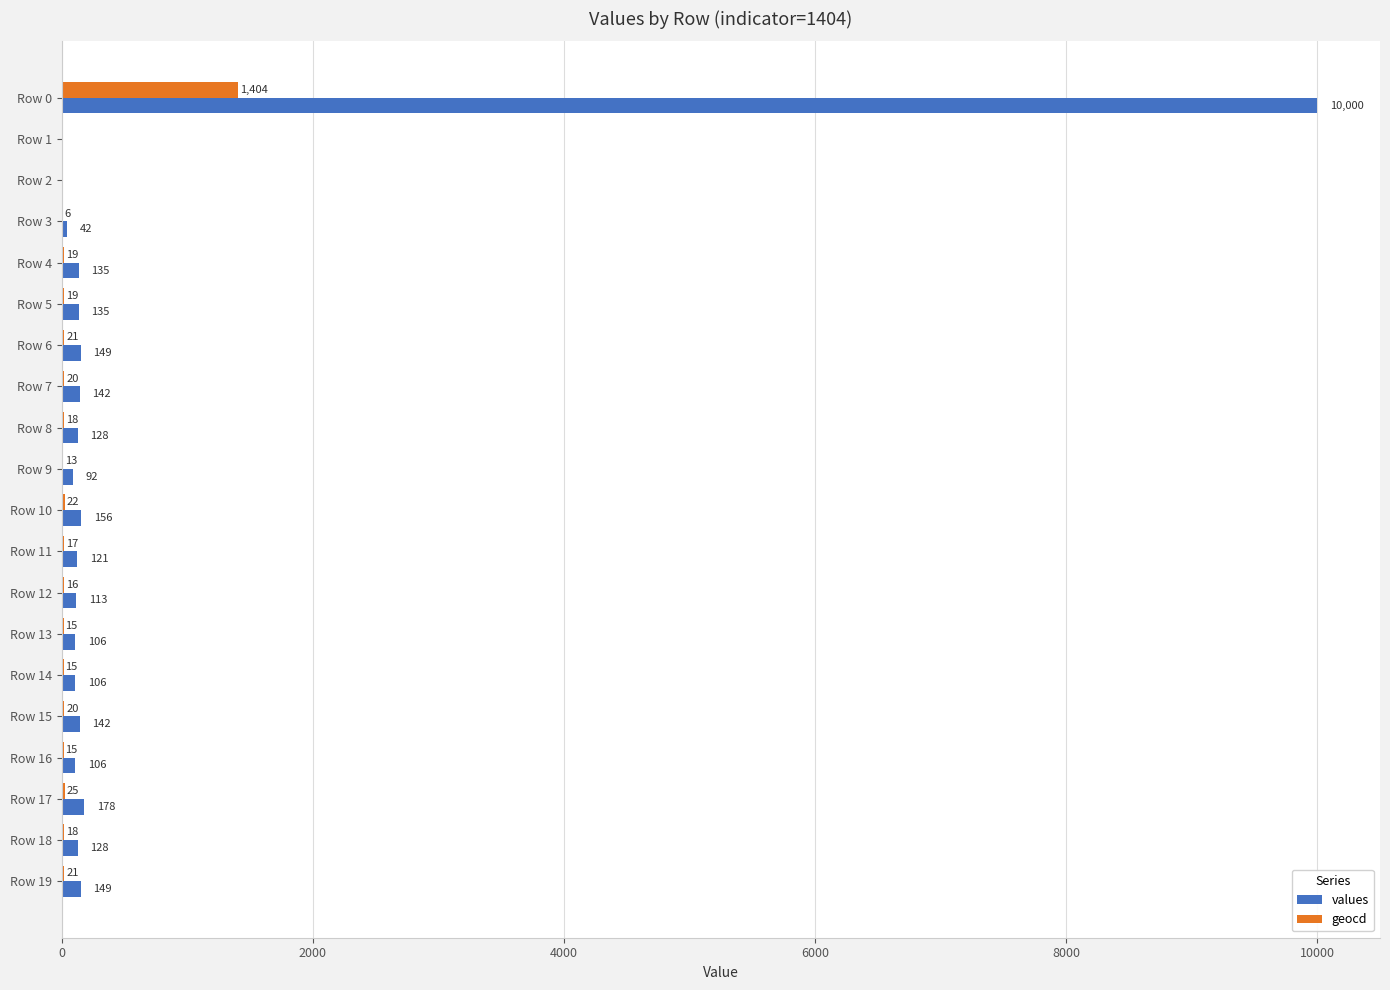

What is the sum of the geocd values at Row 3 and Row 8?

24